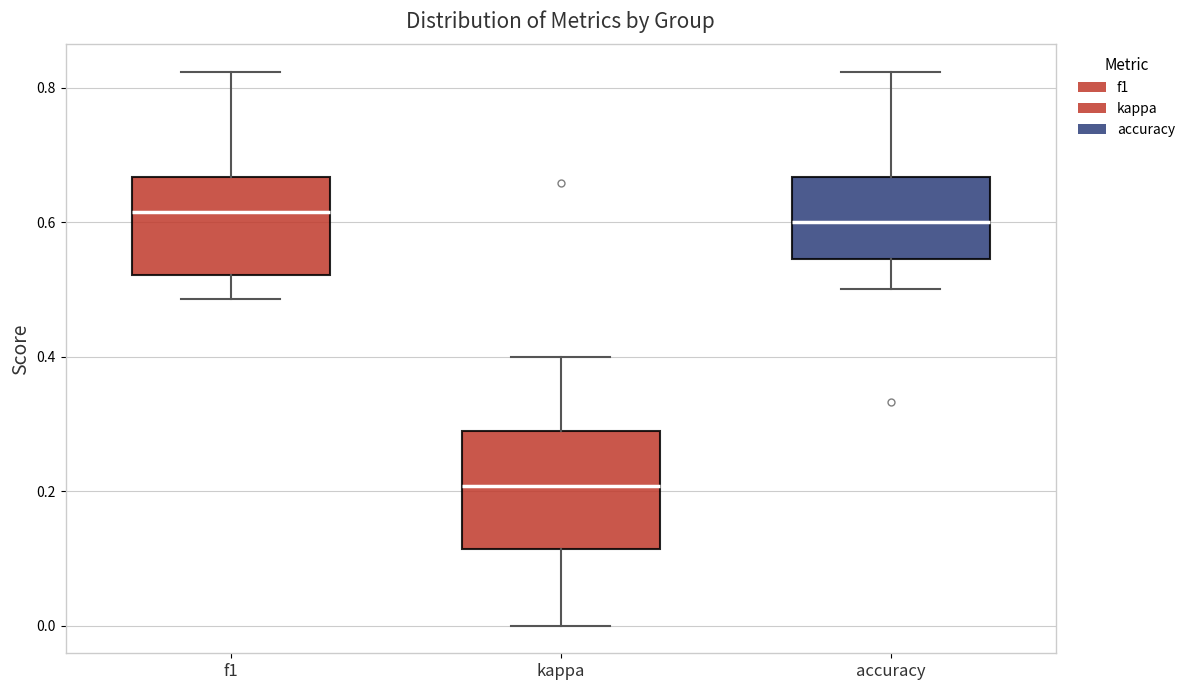

Where is the lower edge of the box for kappa on the y-axis? The values are not printed on the chart, so give them approximately, as read against the axis.

0.12